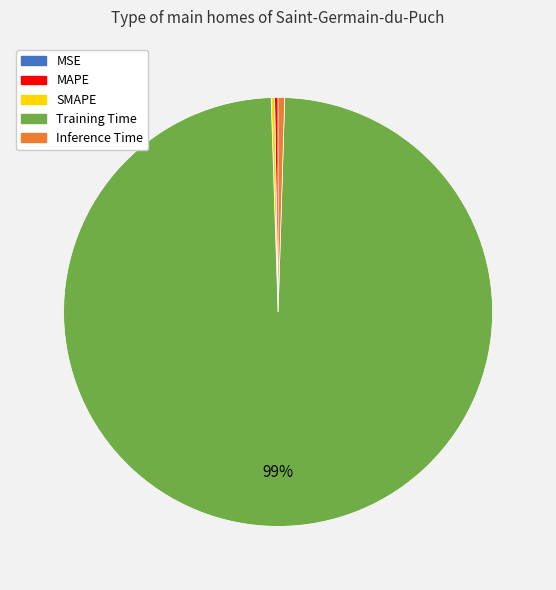

Which category accounts for the majority?

Training Time